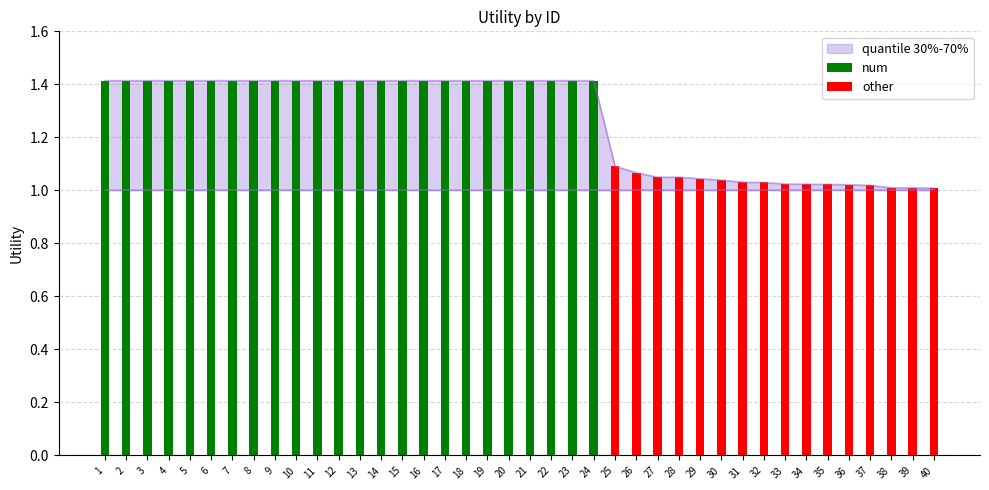

True or false: quantile_low has a value of 1.0 at 28.

True